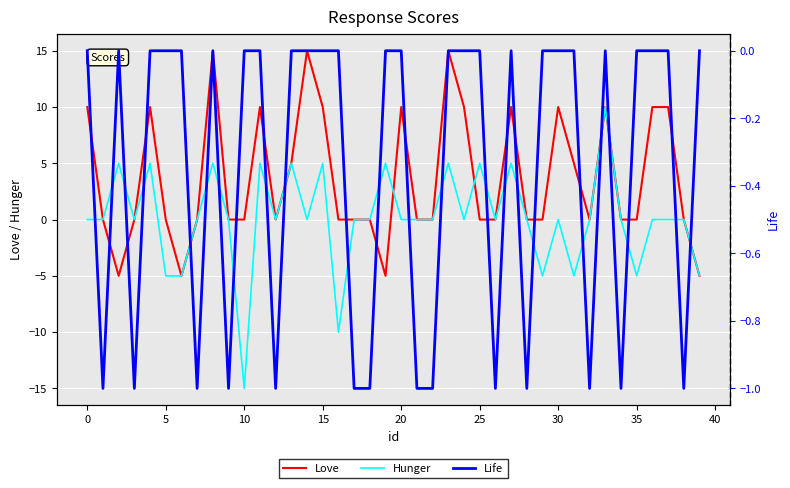

Is it true that Hunger equals -5 at 5?

True